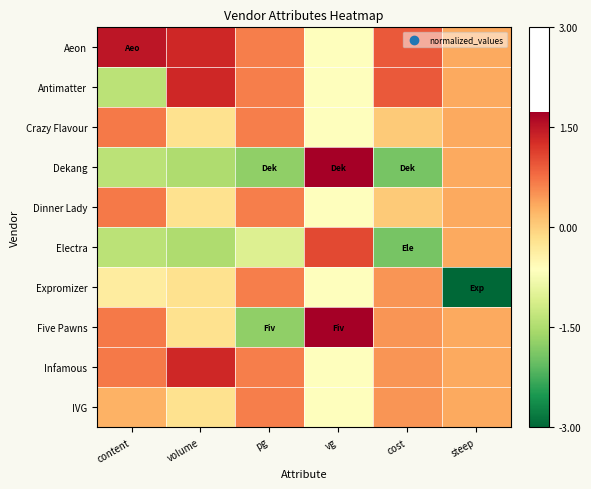

Which series has the largest range (max minus min)?

Dekang